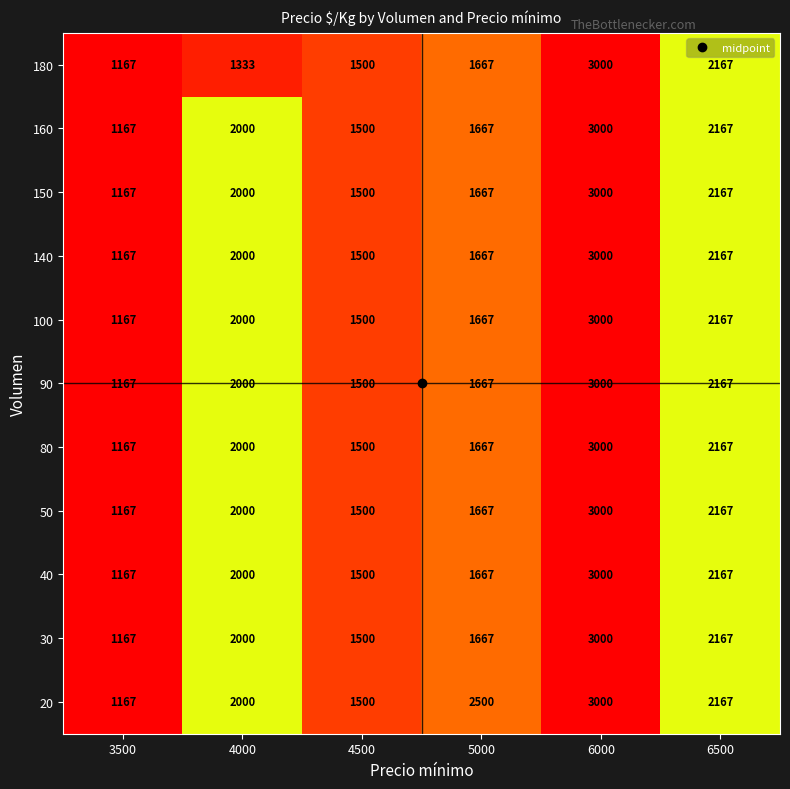

Read the 50 value at 6500, to the nearest 100.

2200